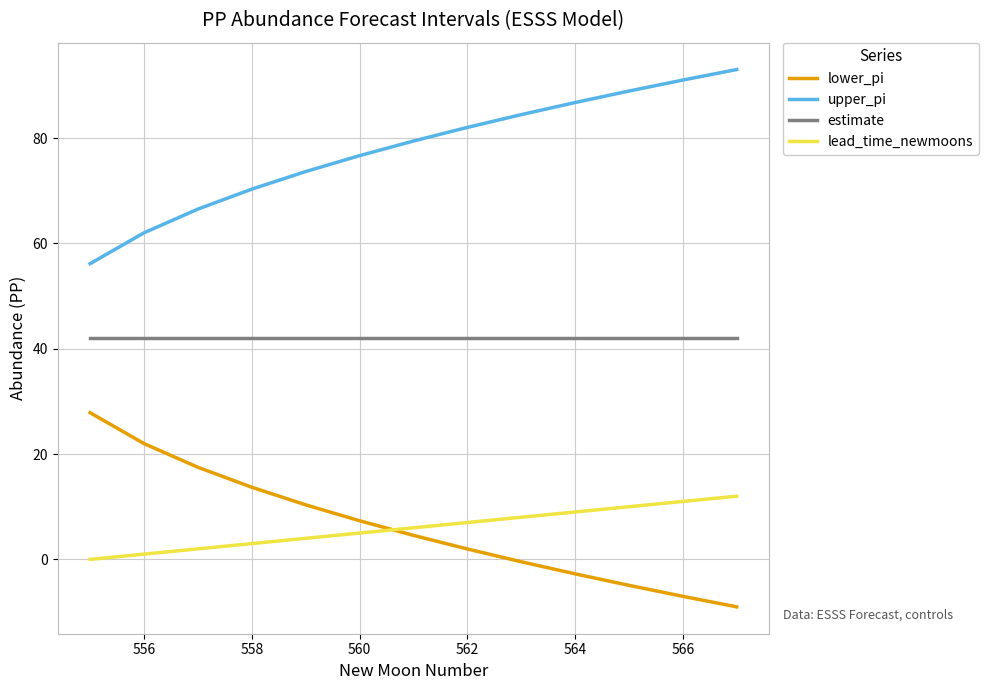

True or false: lower_pi and upper_pi intersect in this chart.

False